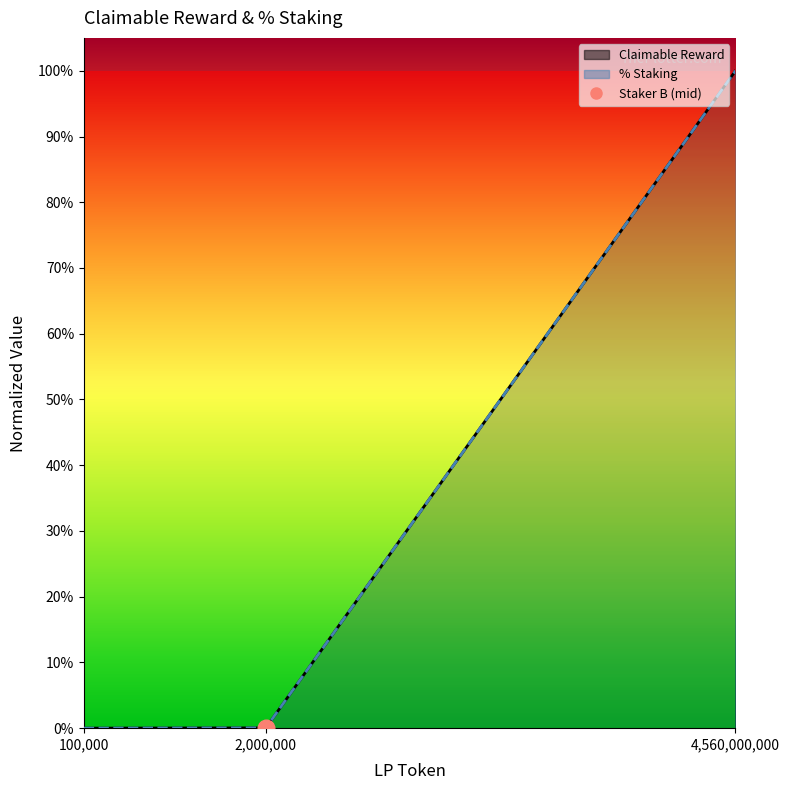

The Claimable Reward (line) series shows 0.0 at 100,000. True or false?

True